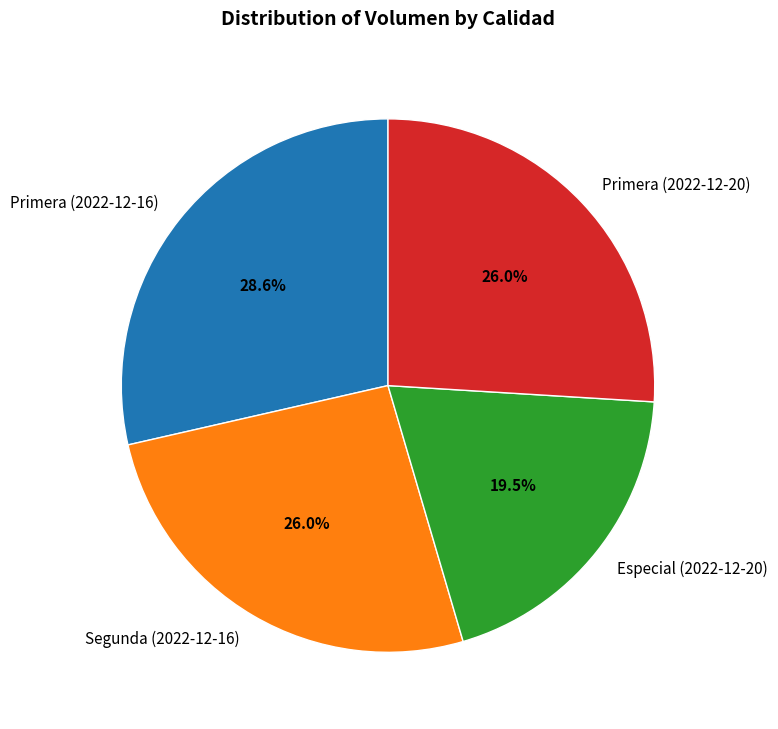

What is the ratio of the value at Segunda (2022-12-16) to the value at Especial (2022-12-20)?

1.3